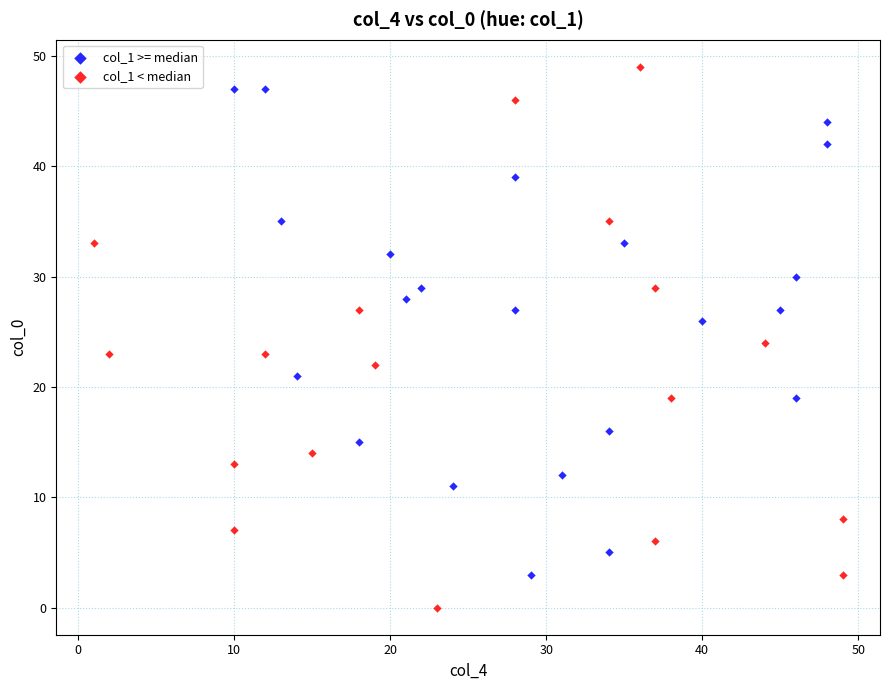

Which series has the largest Y range (max minus min)?

col_1 < median